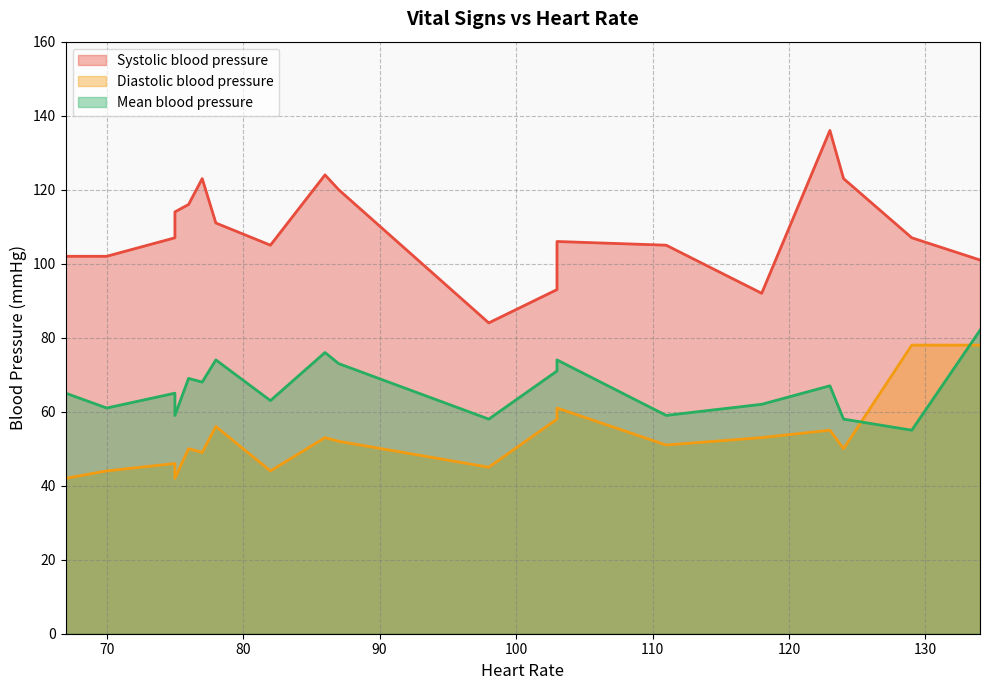

At how many categories does at least one series exceed 91?

19